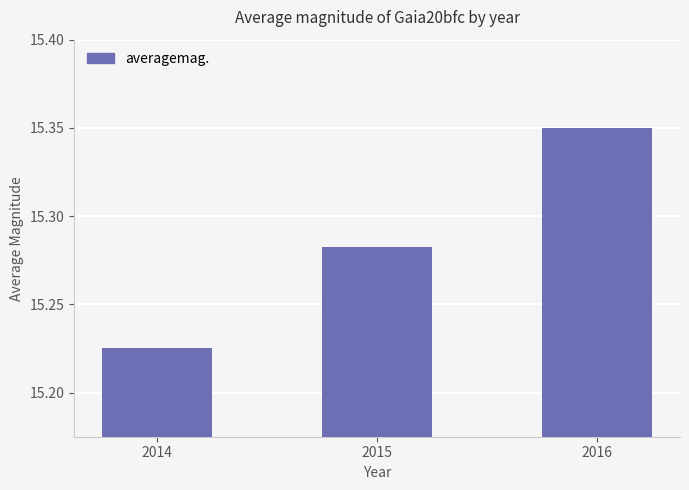

Rank the categories by value from lowest to highest.

2014, 2015, 2016